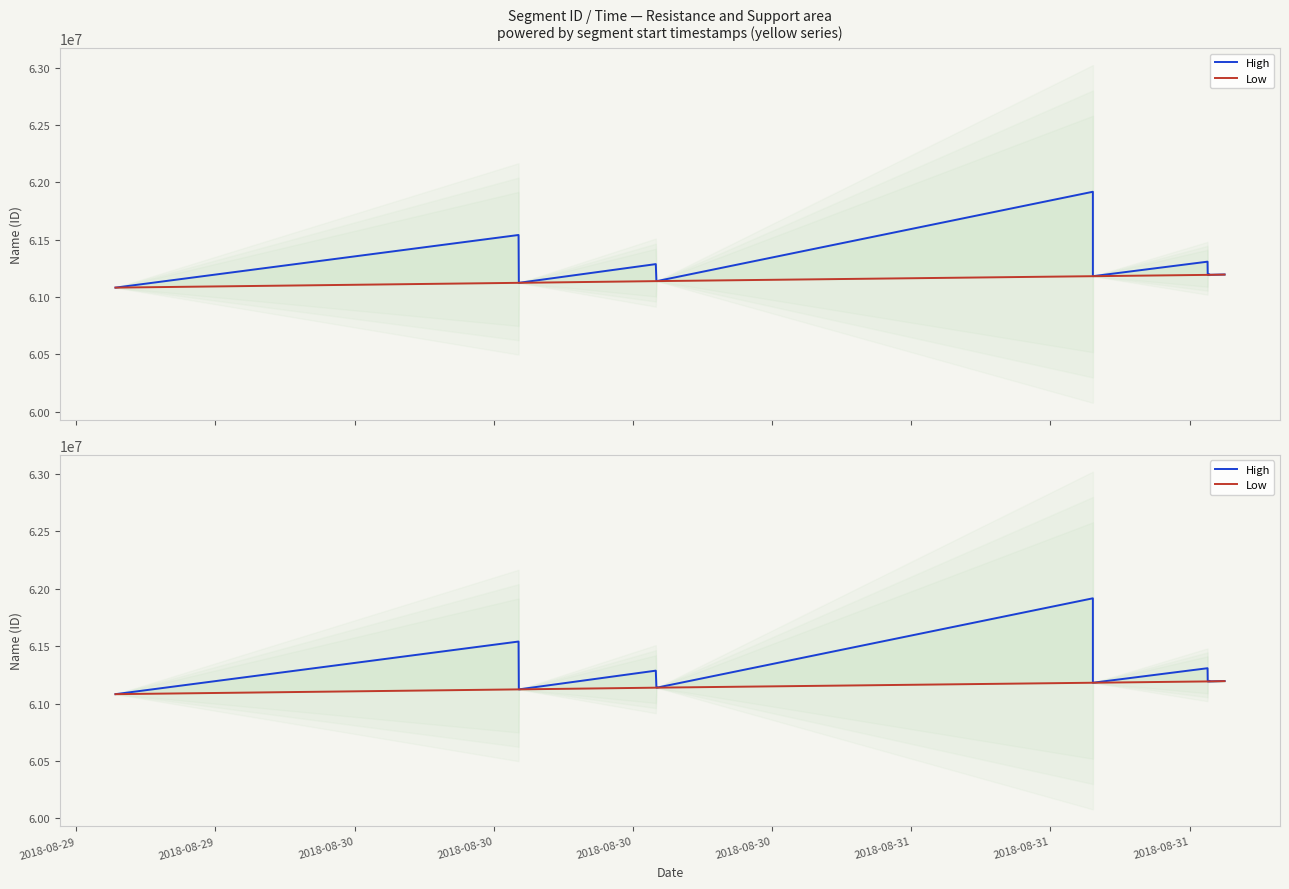

What is the value of the Low point at the 11th from the left?

61192952